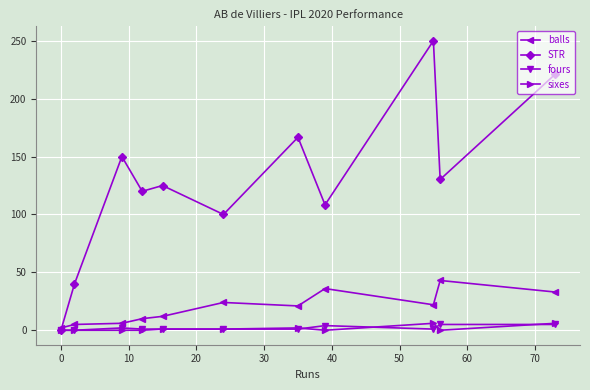

What is the maximum value shown in the chart?

250.0